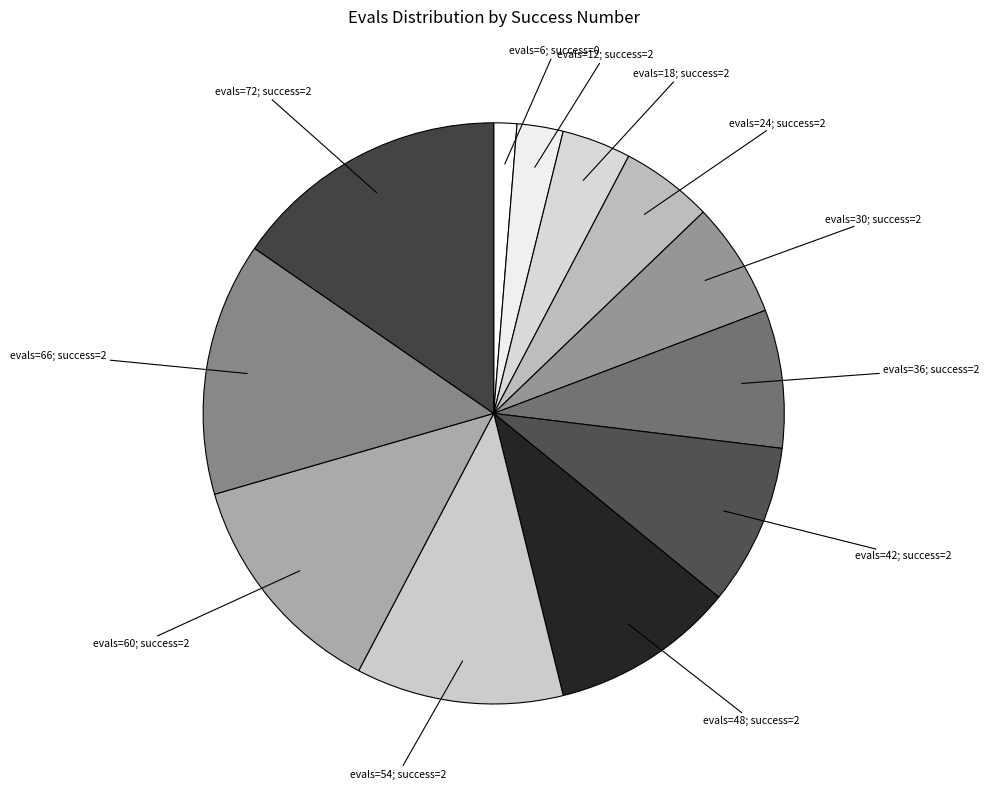

Is there any slice that represents more than half of the pie?

No